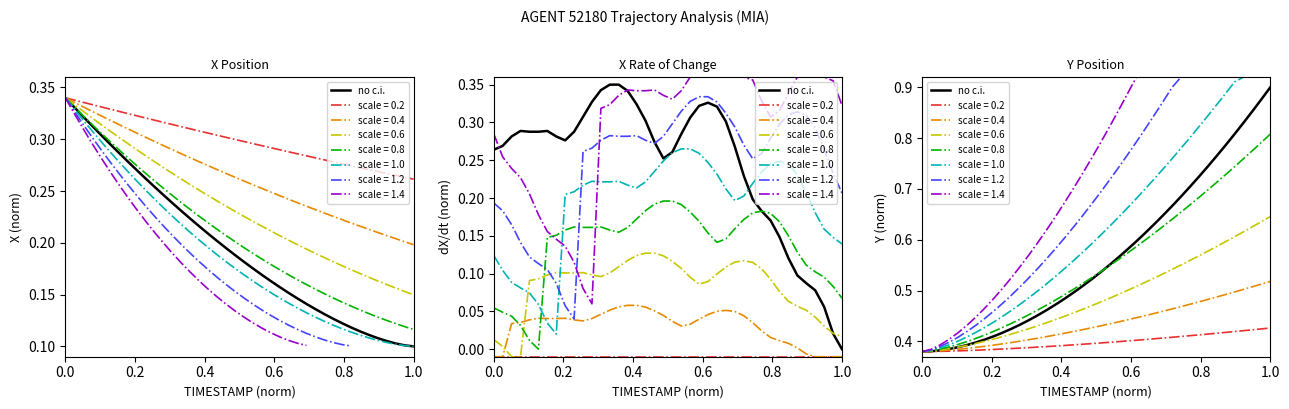

True or false: the data has more than 2 interior local peaks.

False